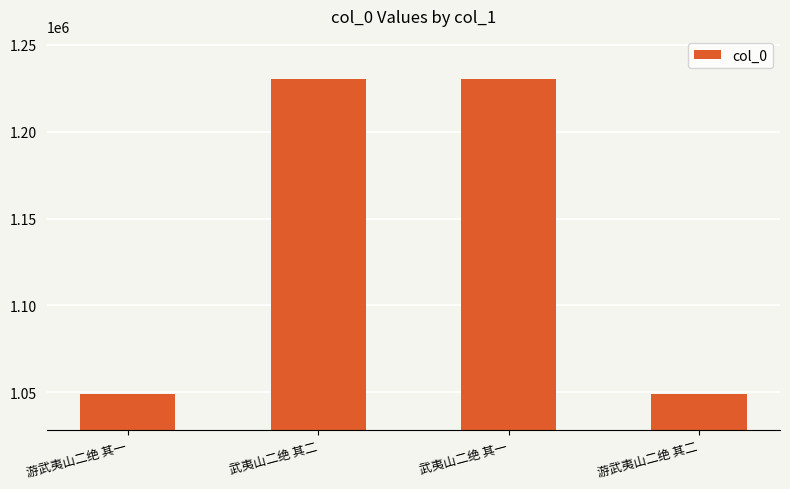

The chart shows a value of 406180 at 游武夷山二绝 其一. True or false?

False